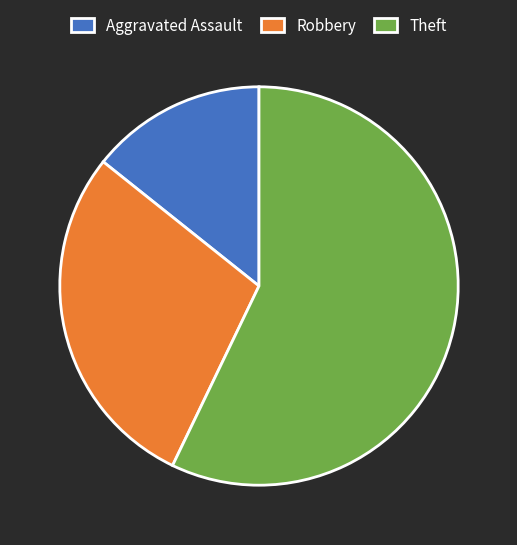

What is the majority slice?

Theft